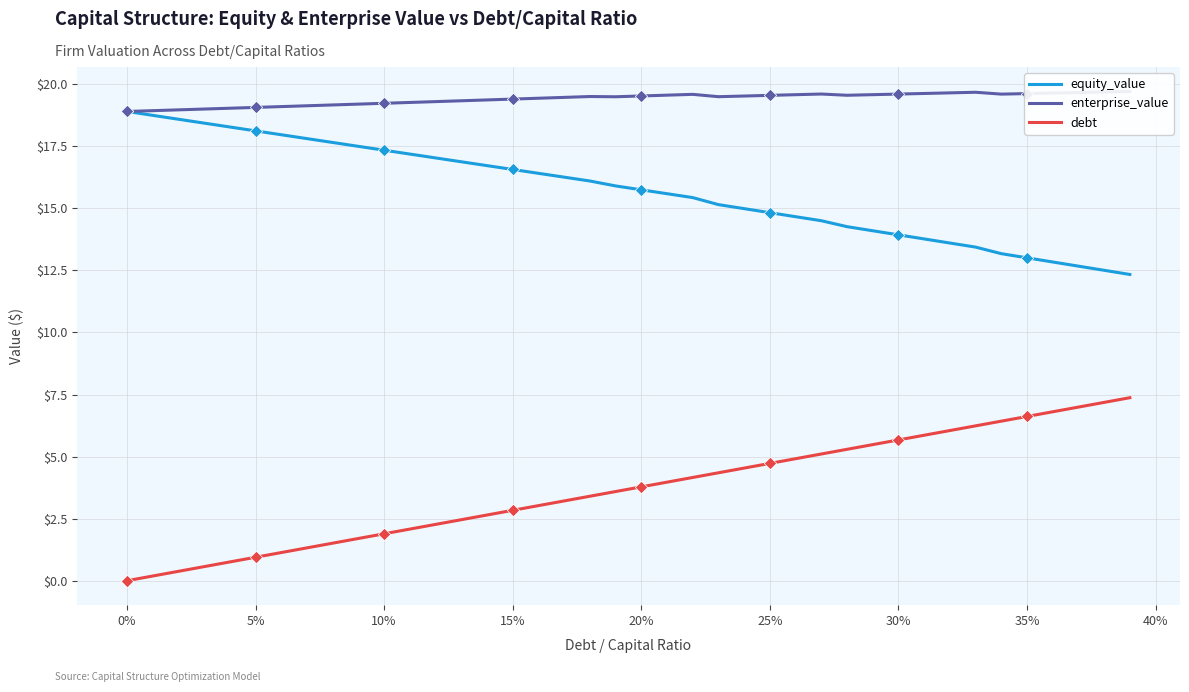

True or false: debt and equity_value cross at least once.

False